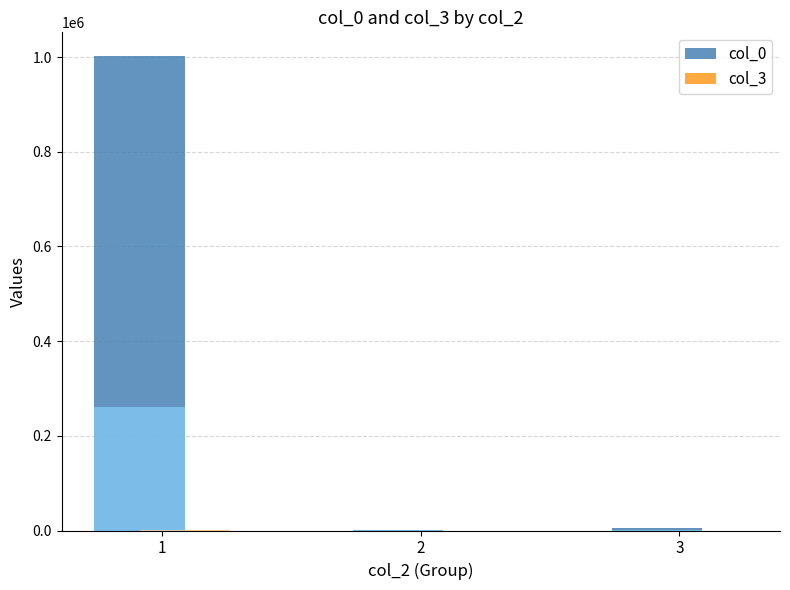

Between 3 and 2, which is larger?

3